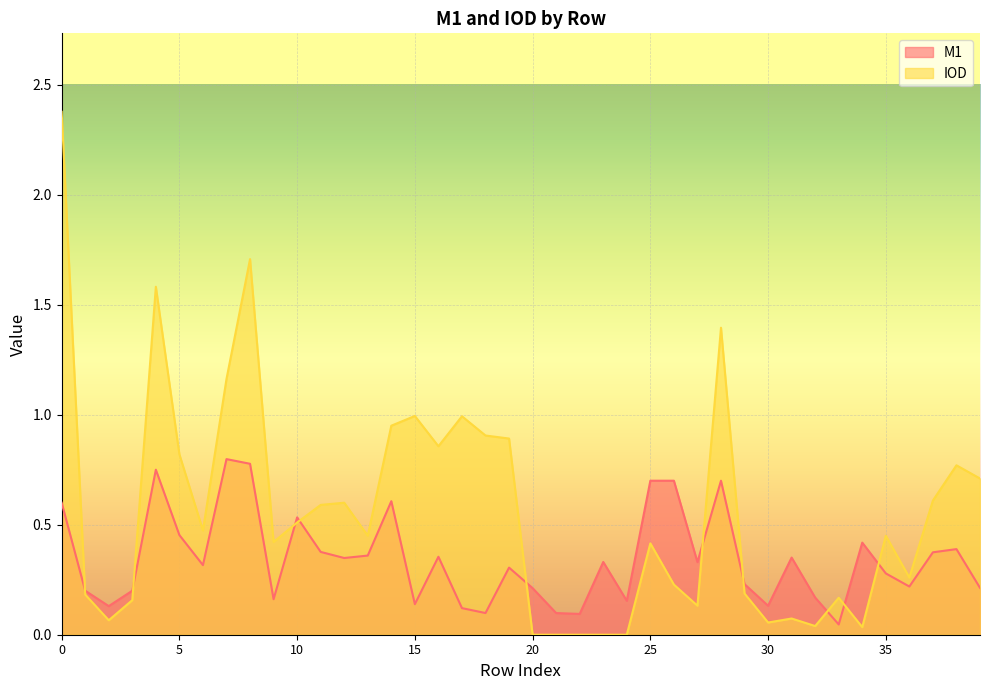

What is the difference between the highest and lowest values at 13?

0.1